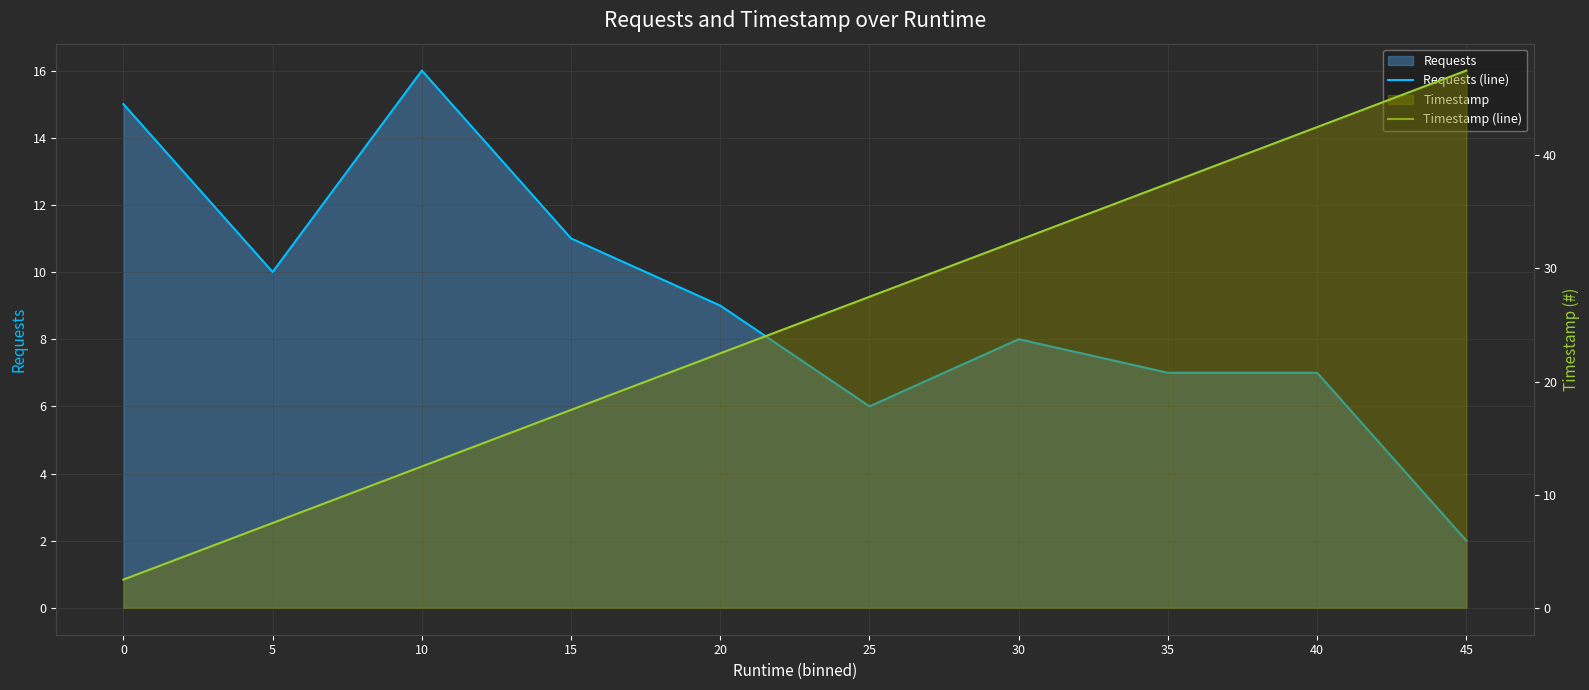

True or false: Timestamp (line) has a value of 37.5 at 35.

True